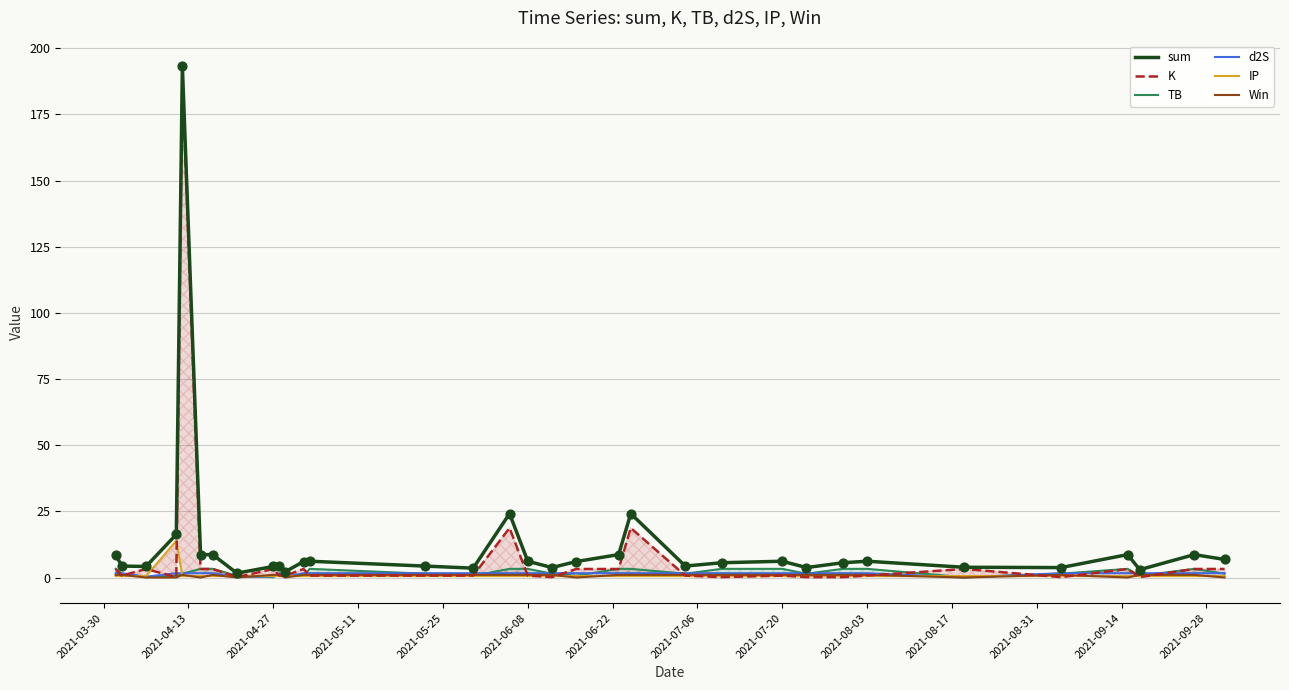

Which series contains the highest Y value?

sum